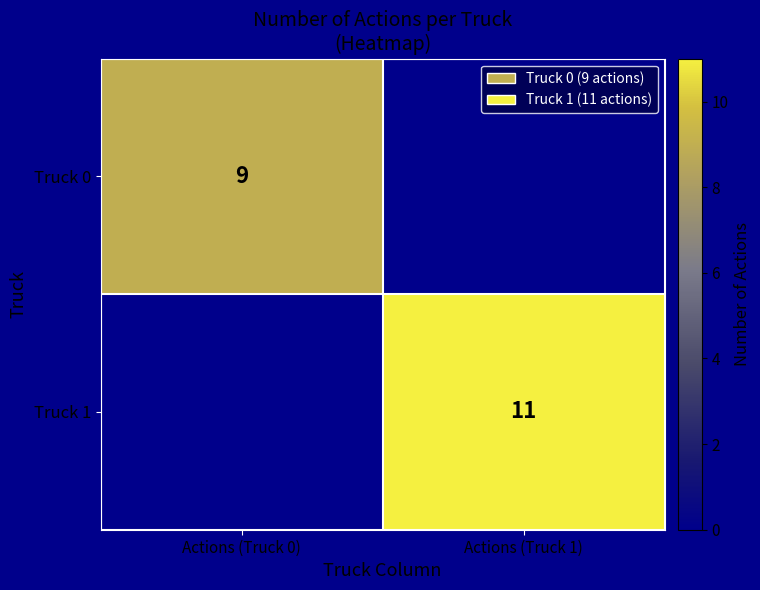

The value of Truck 1 at Actions (Truck 1) is 8. True or false?

False